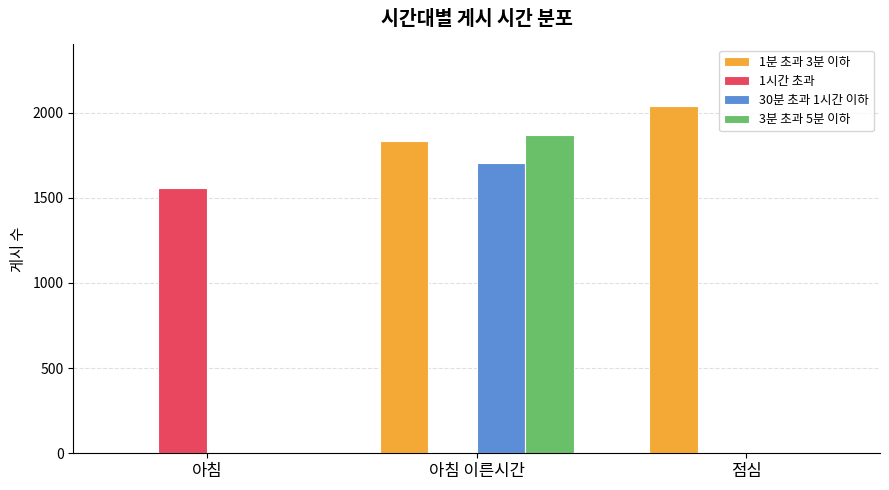

The 1분 초과 3분 이하 series shows 3522 at 점심. True or false?

False